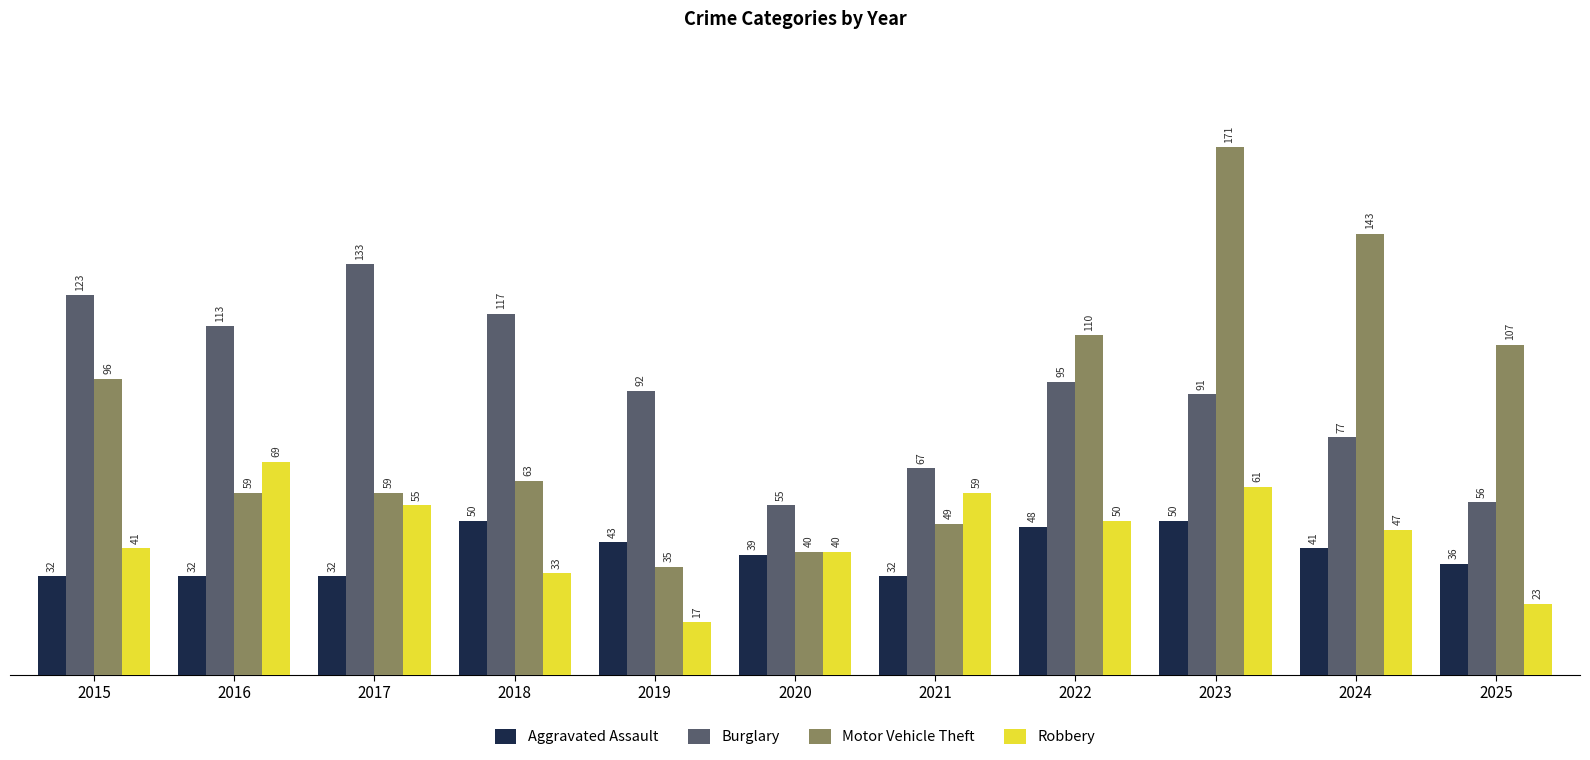

What is the smallest value displayed?

17